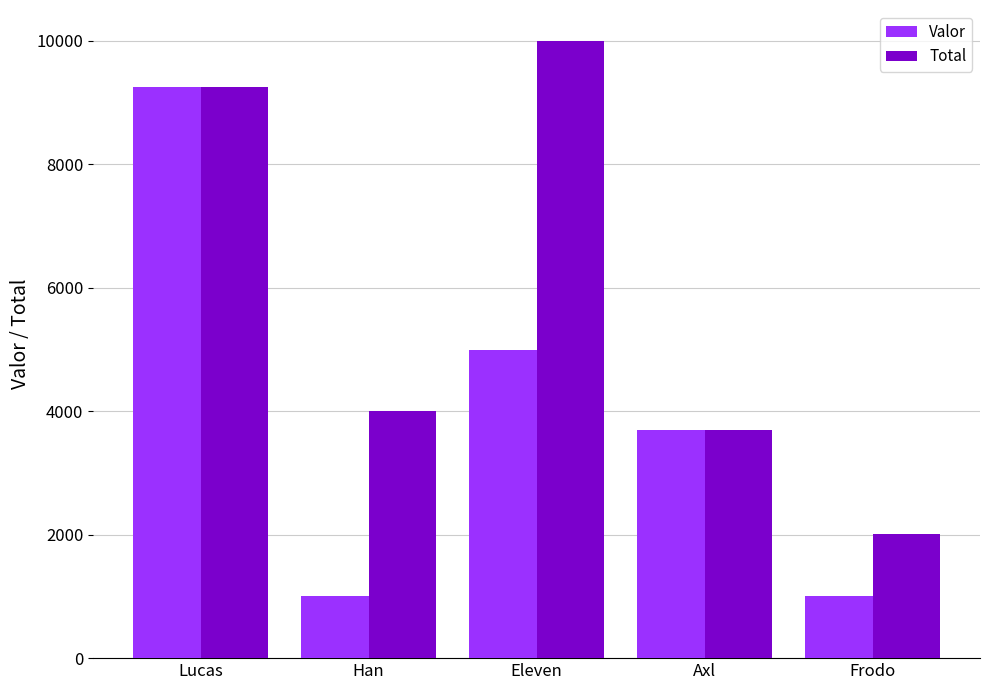

Is the value of Total at Eleven greater than the value of Valor at Lucas?

Yes